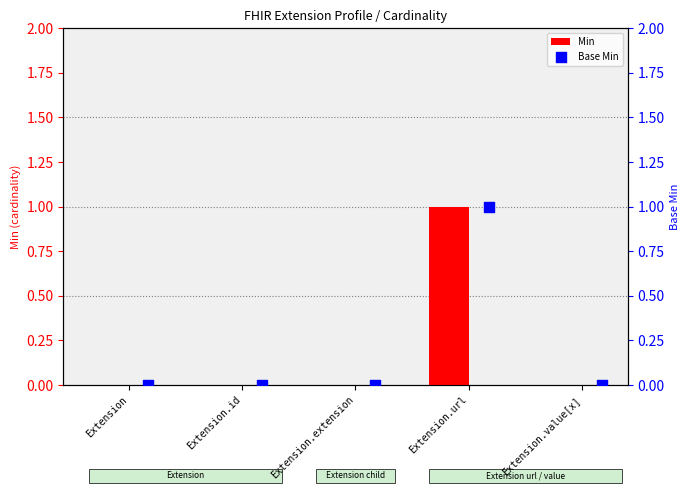

What are all the series names shown in the legend?

Min, Base Min